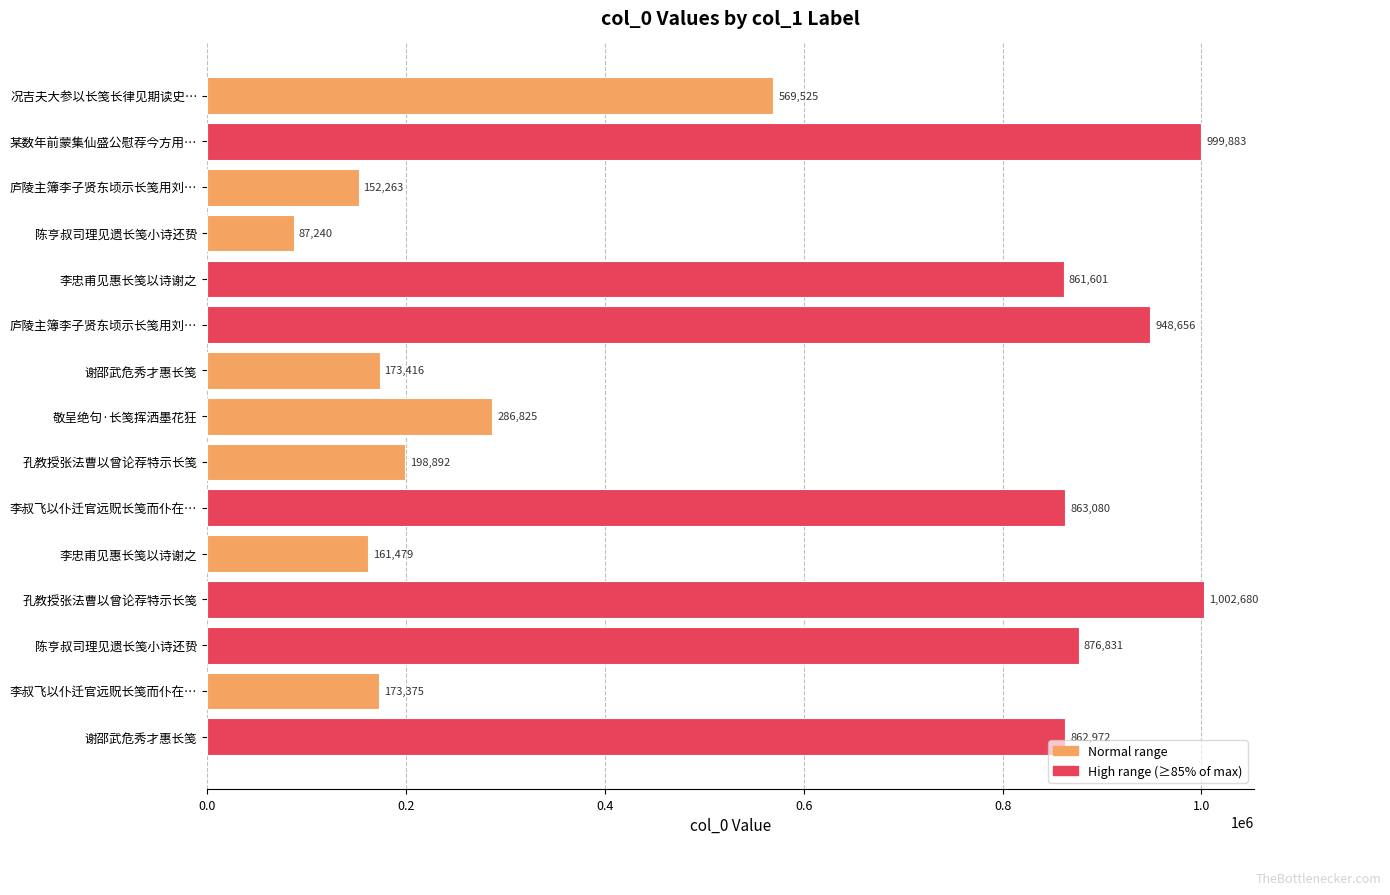

What is the difference between the maximum and minimum values?

915440